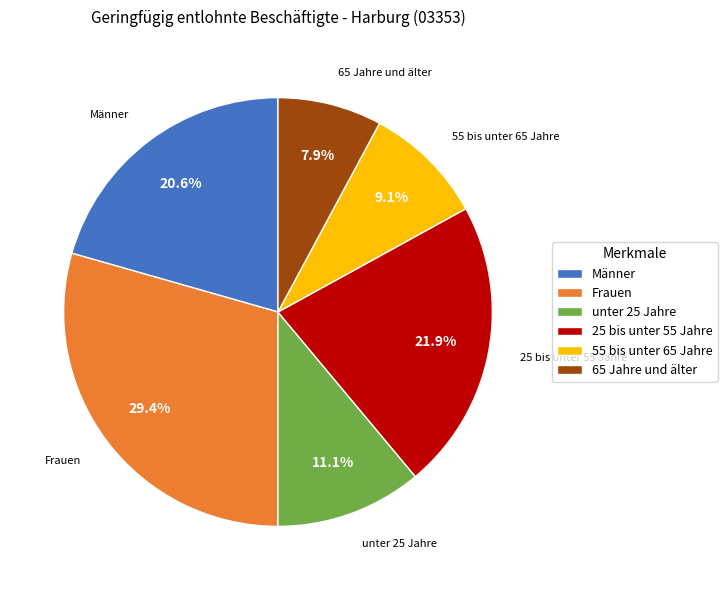

How many slices are in this pie chart?

6